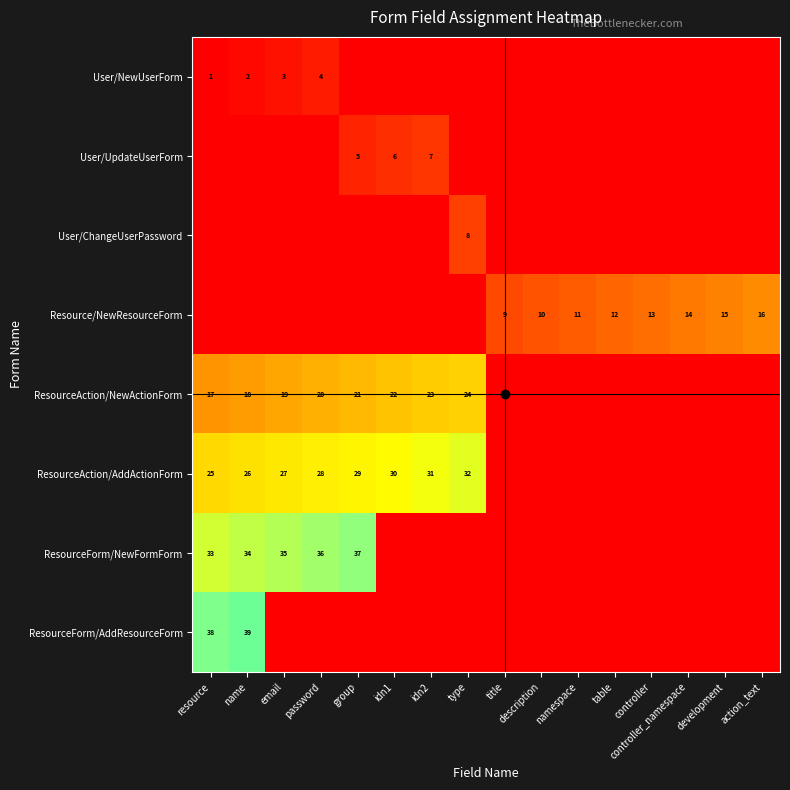

True or false: User/ChangeUserPassword has a value of 8 at type.

True